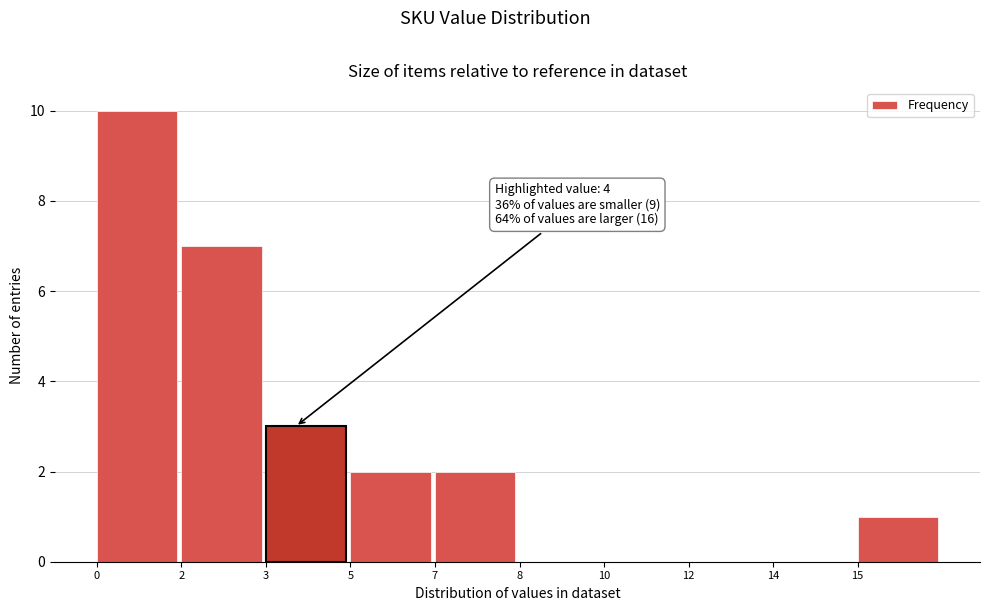

Reading left to right, extract all data points from this chart.

0=10	2=7	3=3	5=2	7=2	8=0	10=0	12=0	14=0	15=1